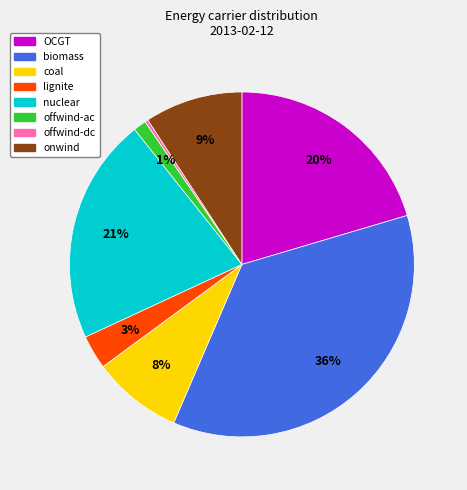

To the nearest percent, what is the difference between the offwind-ac and coal slice percentages?

7%